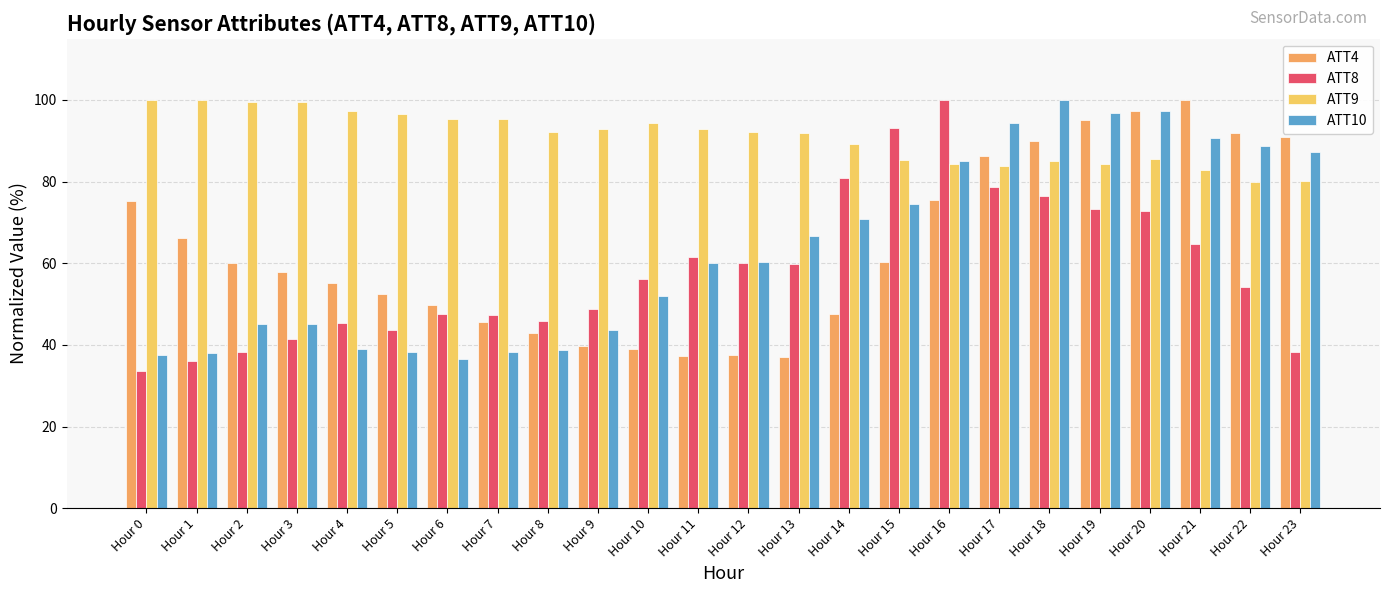

At Hour 21, list the series in order from smallest to largest.

ATT8, ATT9, ATT10, ATT4